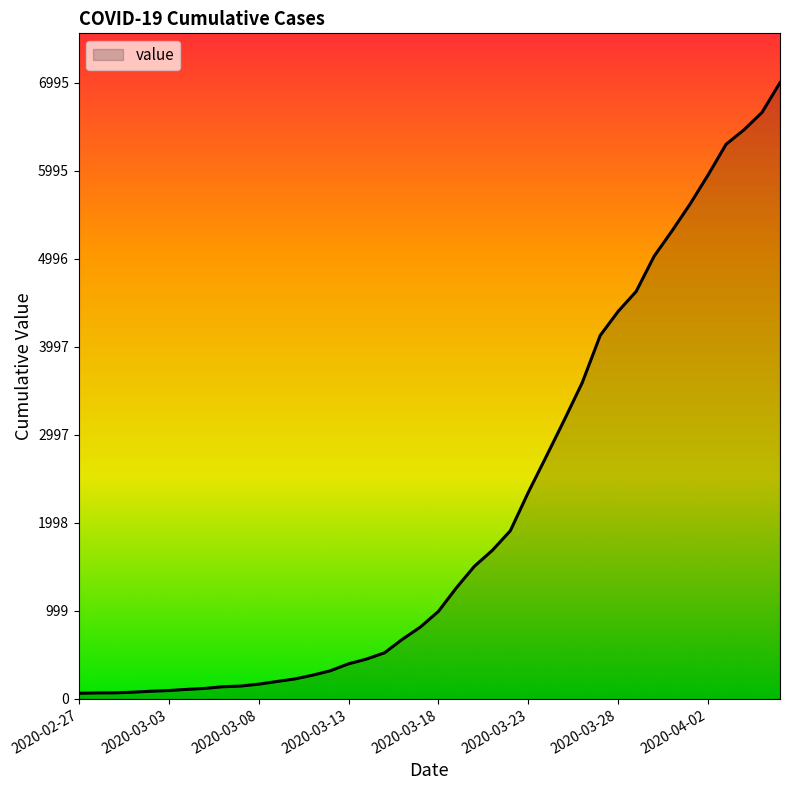

What is the maximum value shown in the chart?

6995